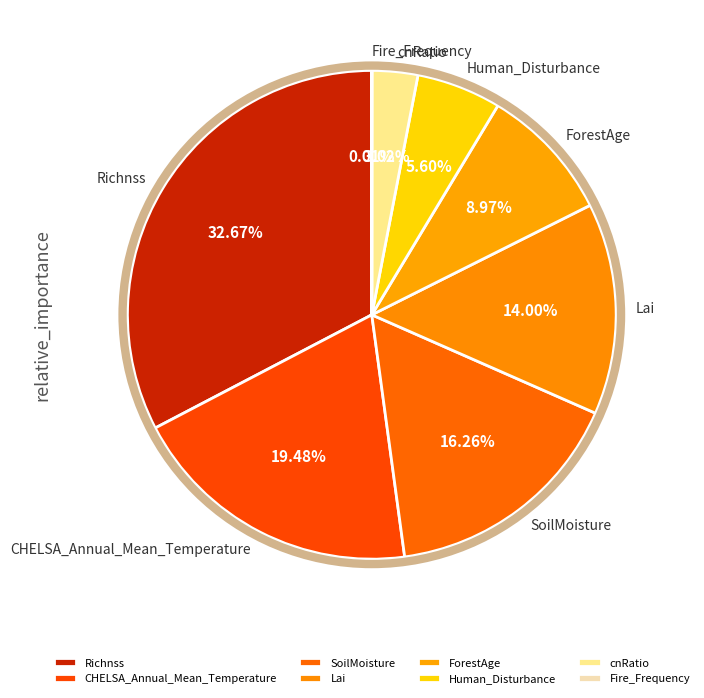

What is the largest slice in the pie chart?

Richnss